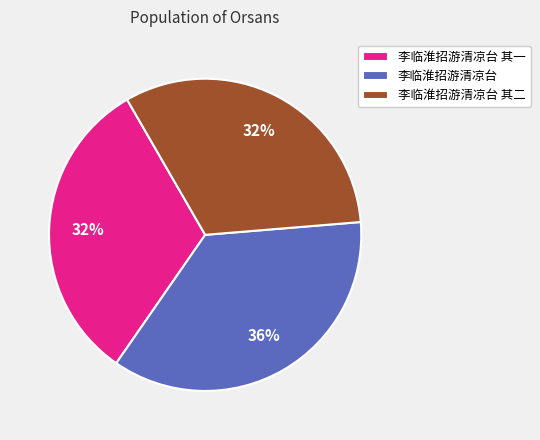

Combined, do 李临淮招游清凉台 其二 and 李临淮招游清凉台 account for over 50%?

Yes